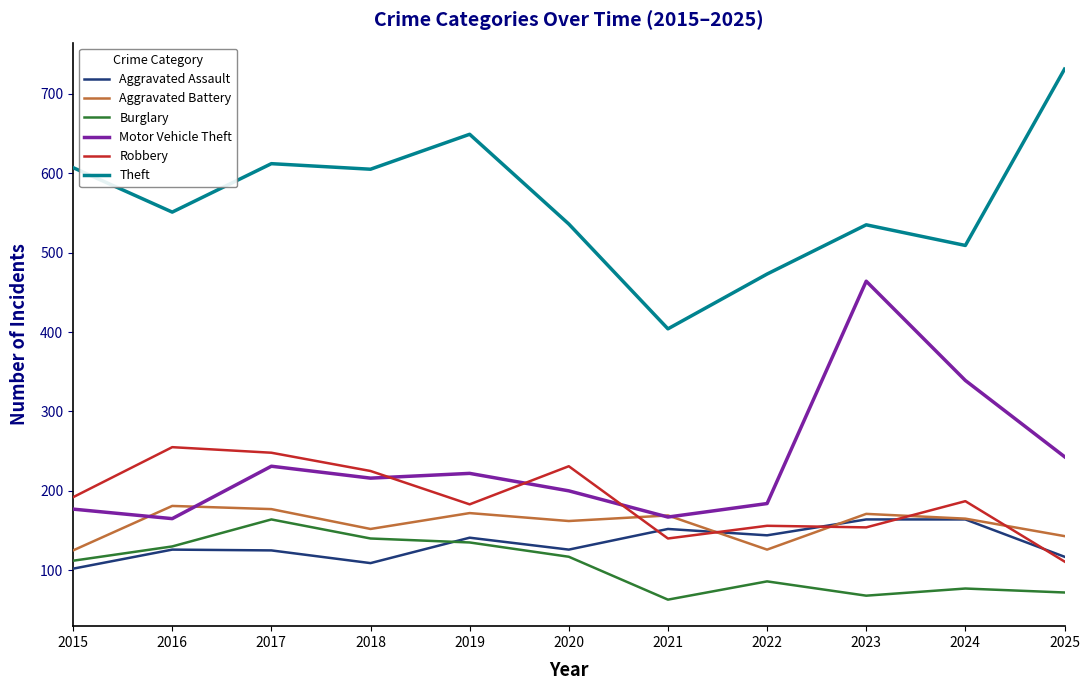

Which series has the largest total across all categories?

Theft